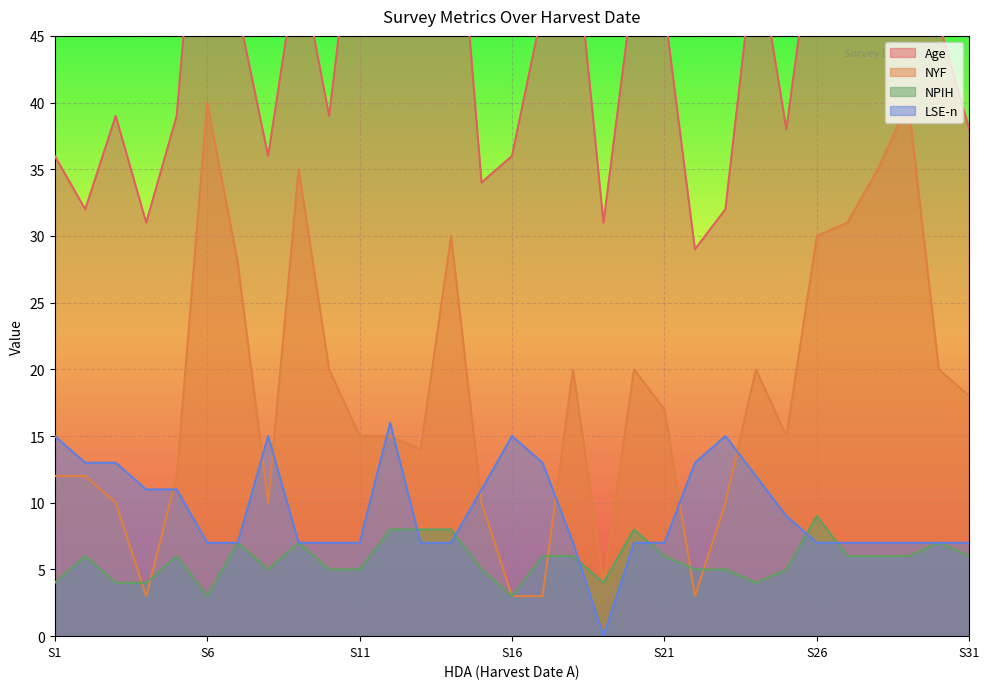

What is the average value of the NPIH series?

6